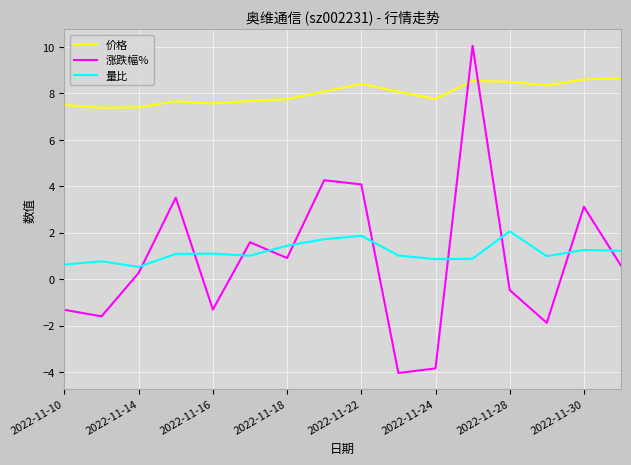

List the series in order of their peak value, lowest first.

量比, 价格, 涨跌幅%